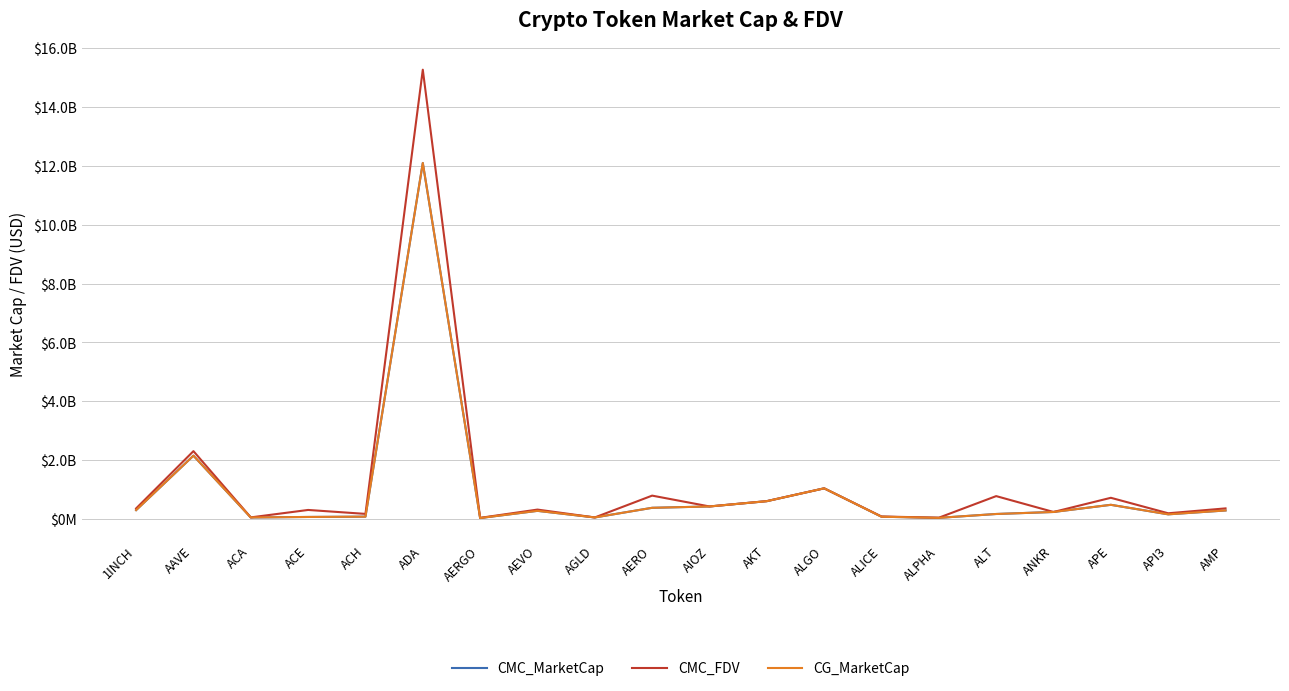

In CMC_FDV, how many points are lower than both neighbors (excluding endpoints)?

8